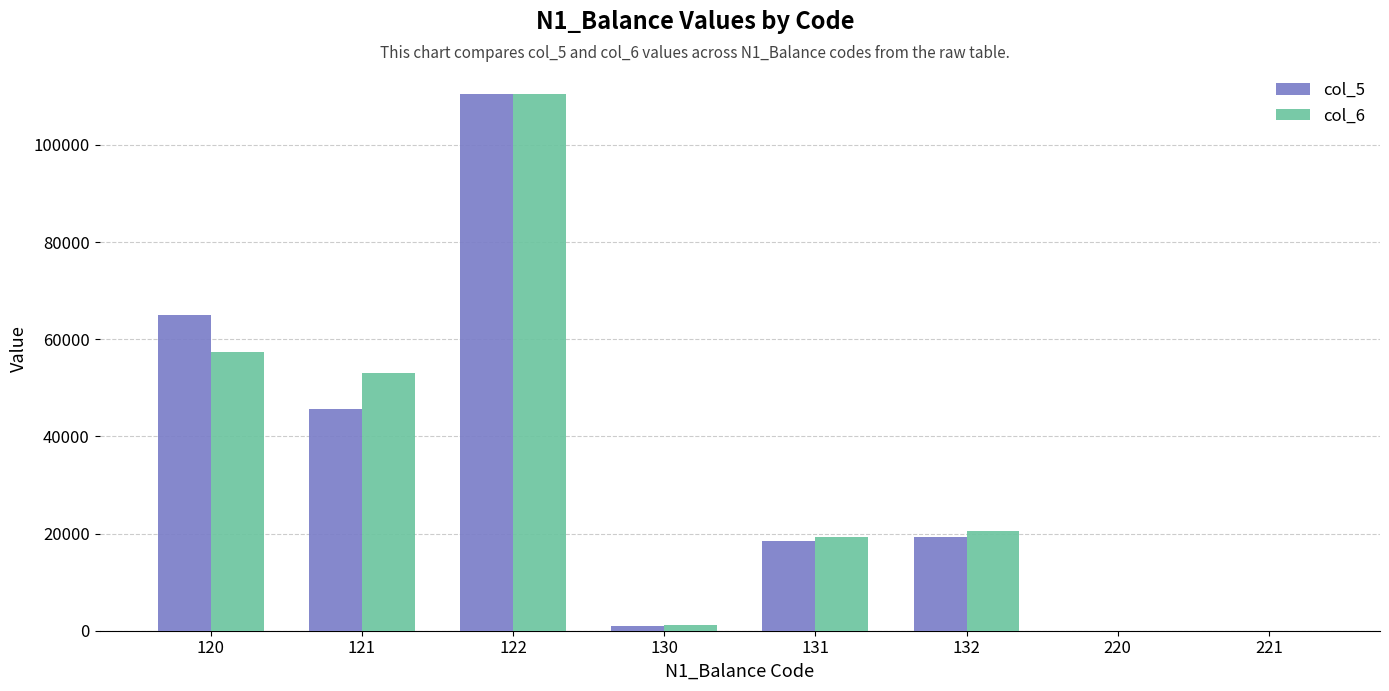

What is the maximum value shown in the chart?

110531